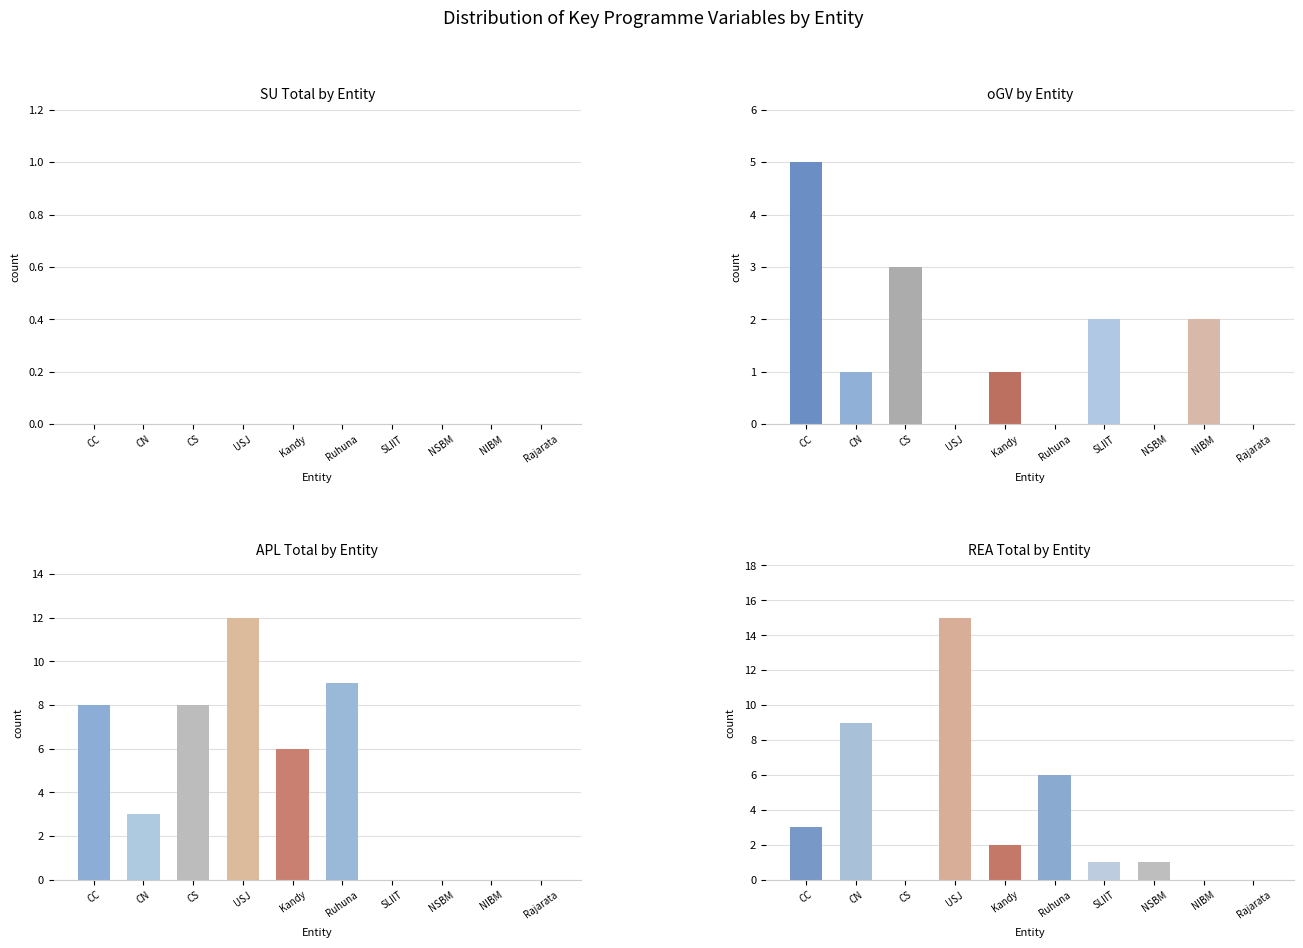

The value of oGV by Entity at CN is 2. True or false?

False